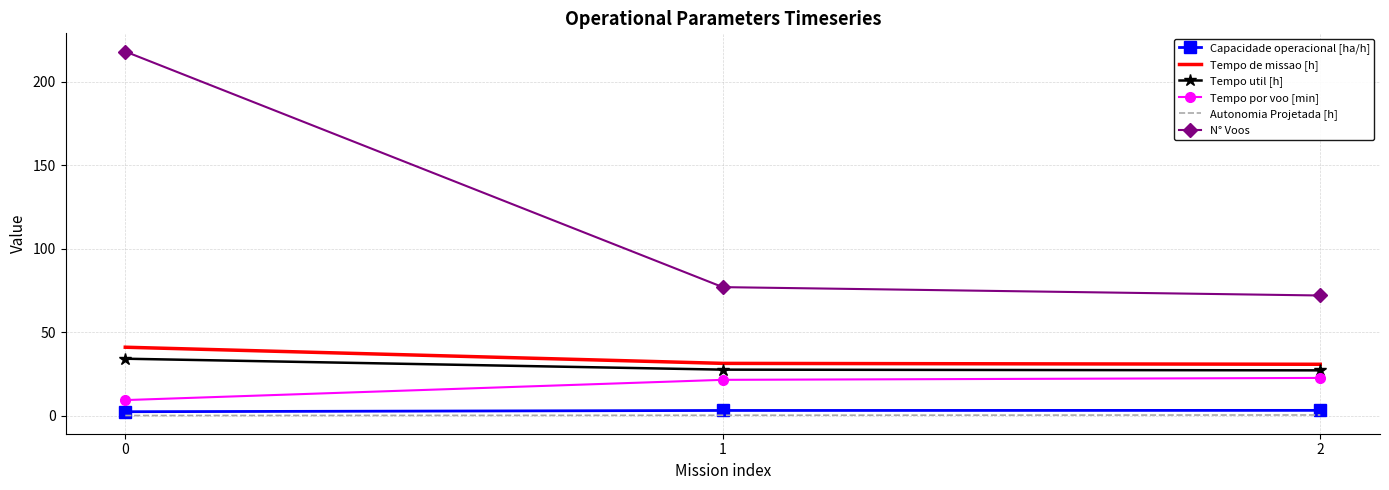

The value of Capacidade operacional [ha/h] at 0 is 2.4. True or false?

True